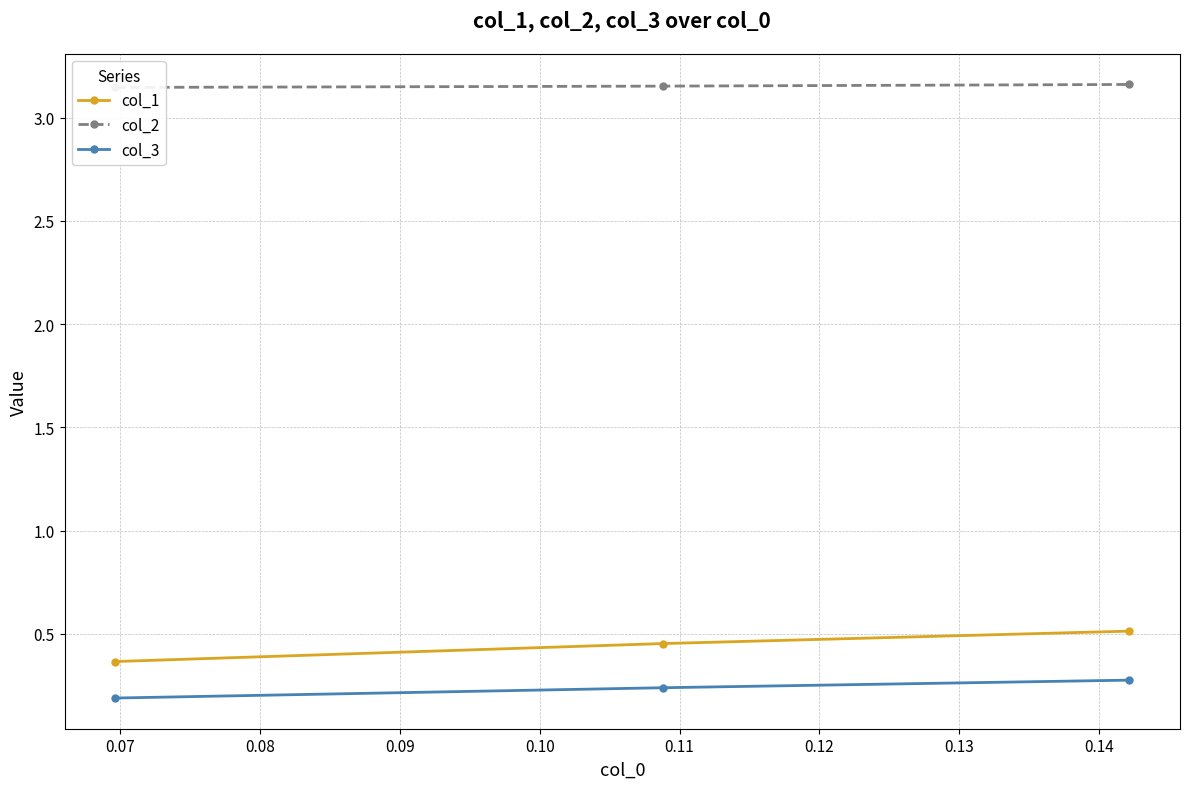

What is the average value of the col_1 series?

0.4